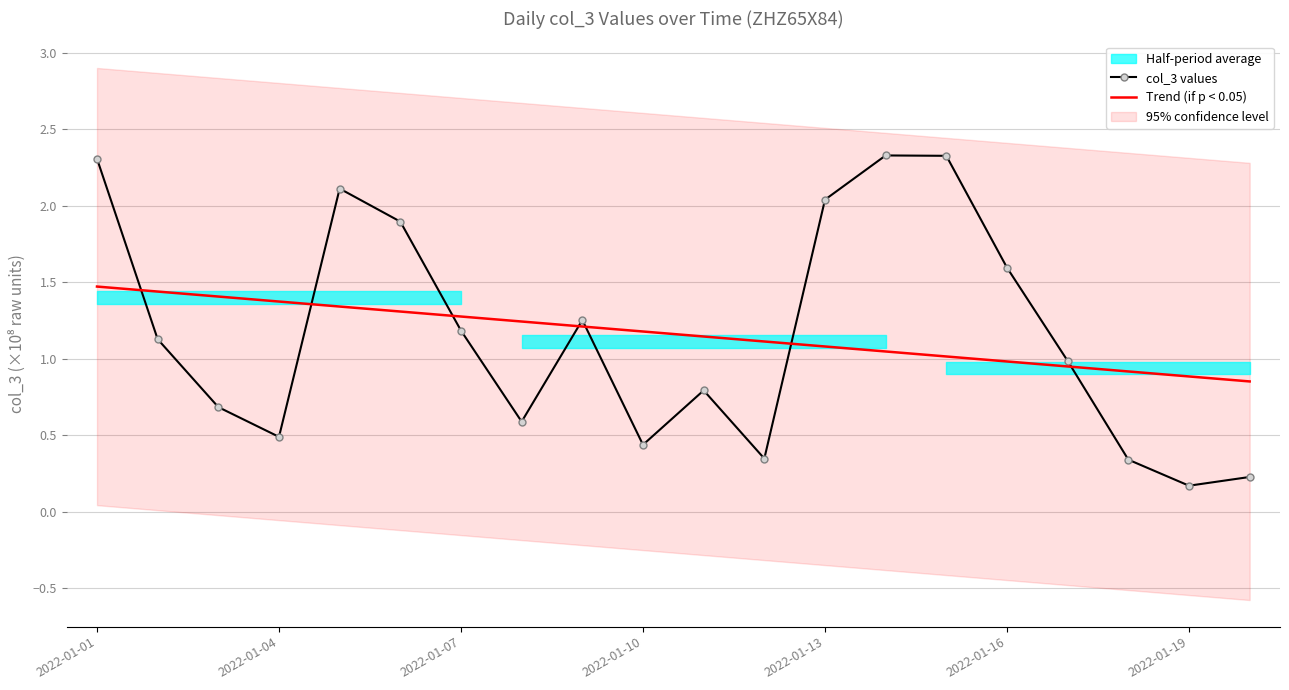

True or false: col_3 values has a value of 3.0 at 2022-01-13.

False